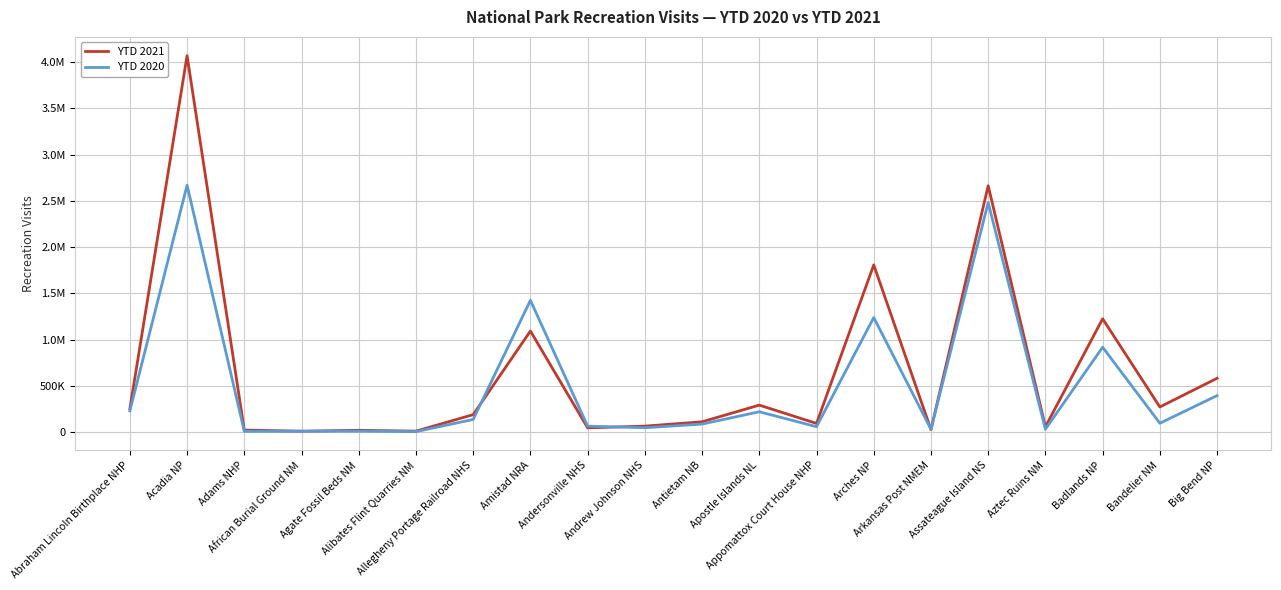

Which category has the highest value across all series?

Acadia NP